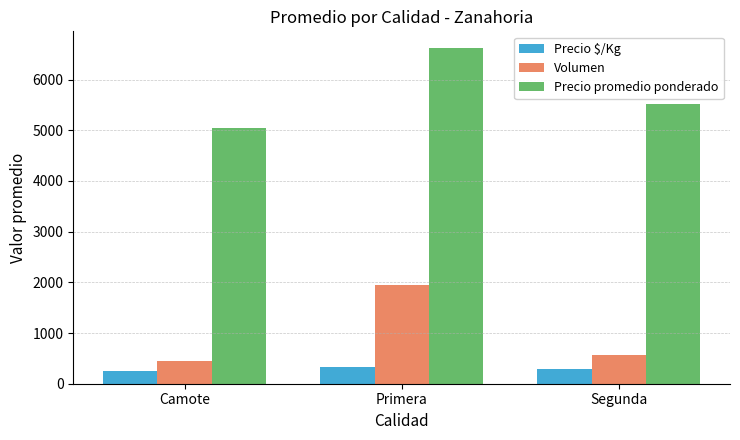

How many bars are there in each group?

3